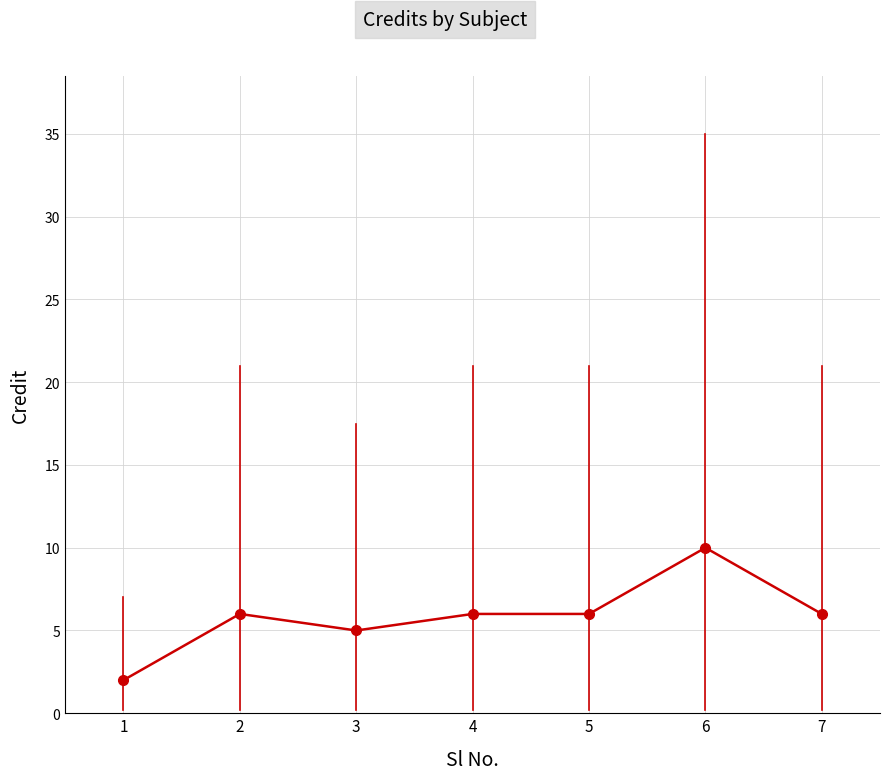

Which label corresponds to the largest value in the chart?

6